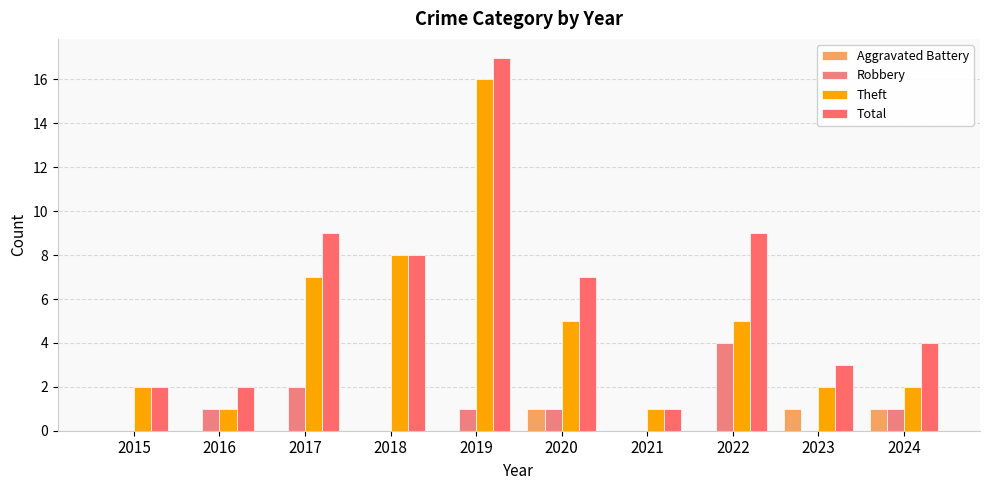

Does the chart contain stacked bars?

No